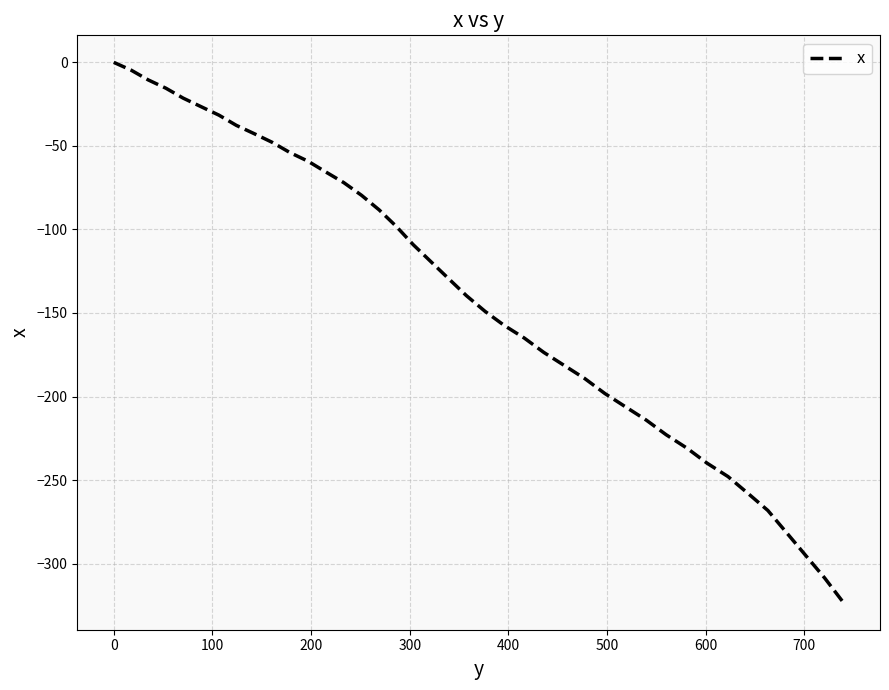

What is the smallest value displayed?

-323.4